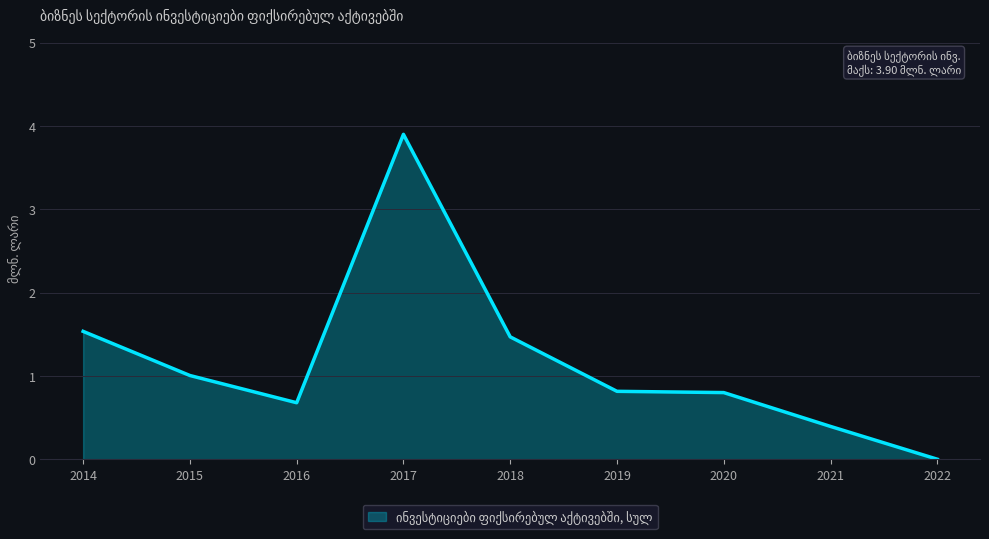

Where is the data nearest to the value 1?

2015